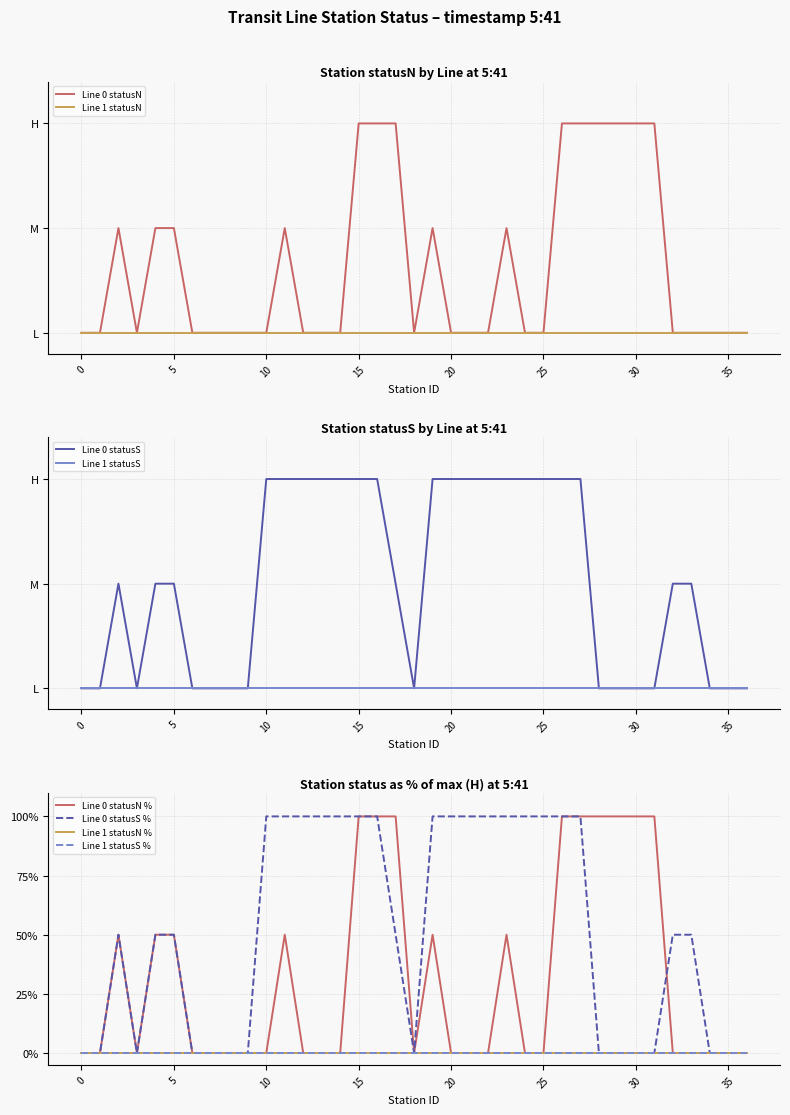

Which category has the highest value in the Line 0 - statusN series?

15